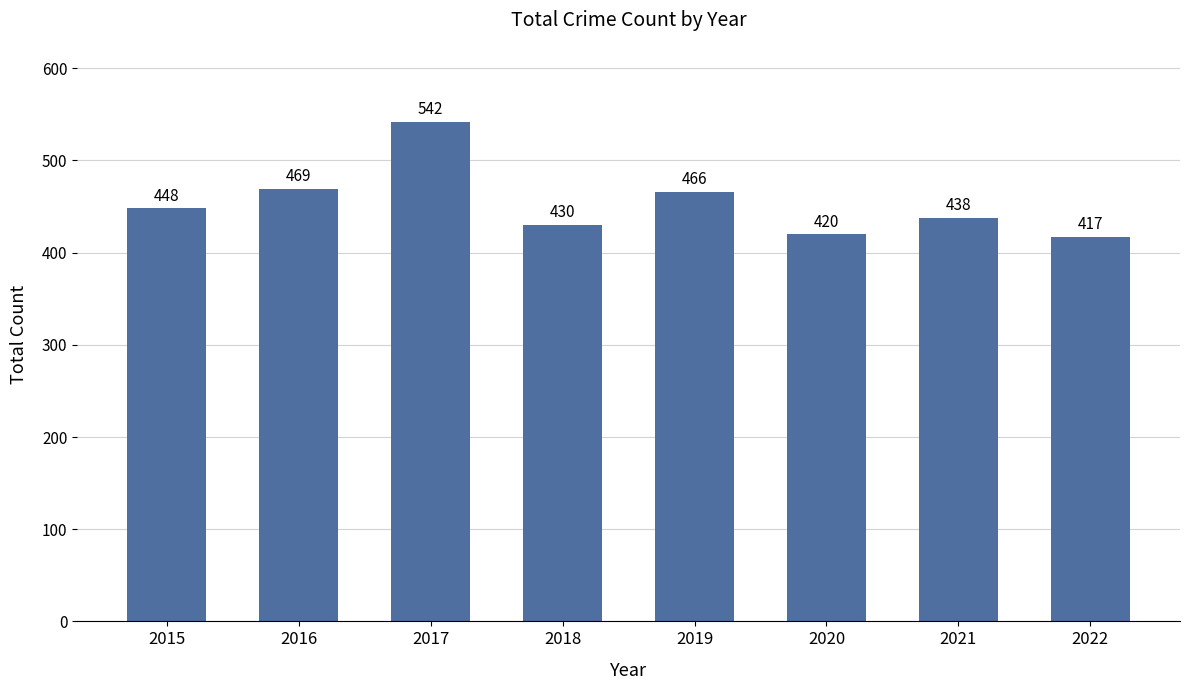

What is the difference between the maximum and minimum values?

125